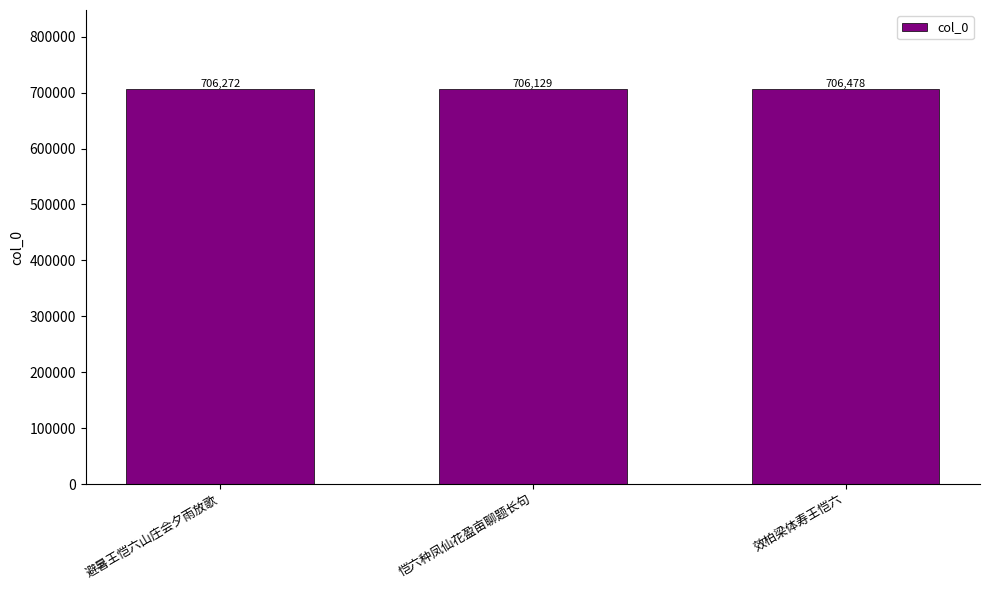

How many data points does each series have?

3